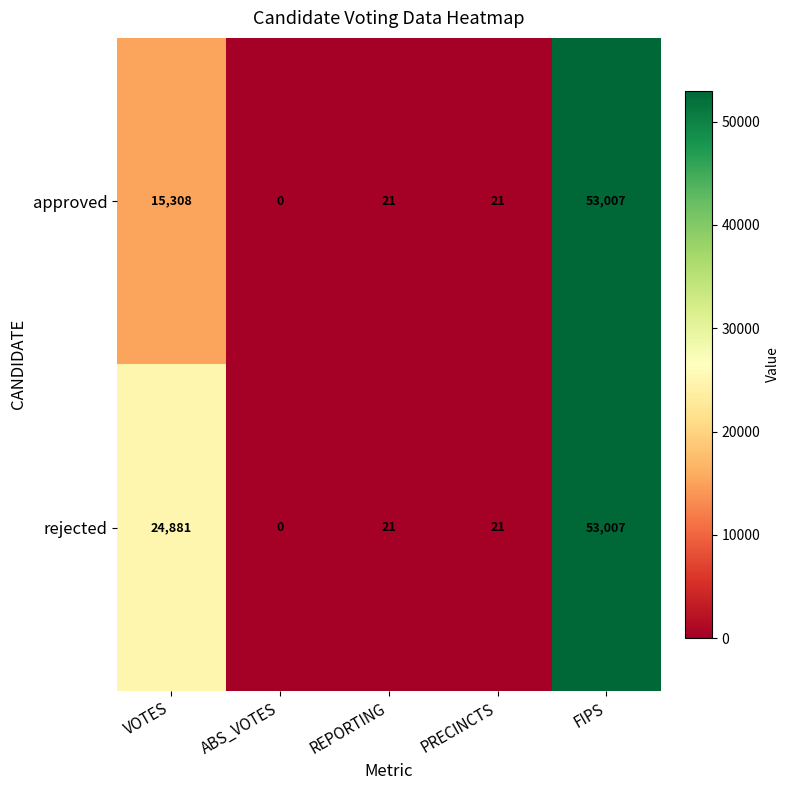

At which category does the chart reach its peak across all series?

FIPS